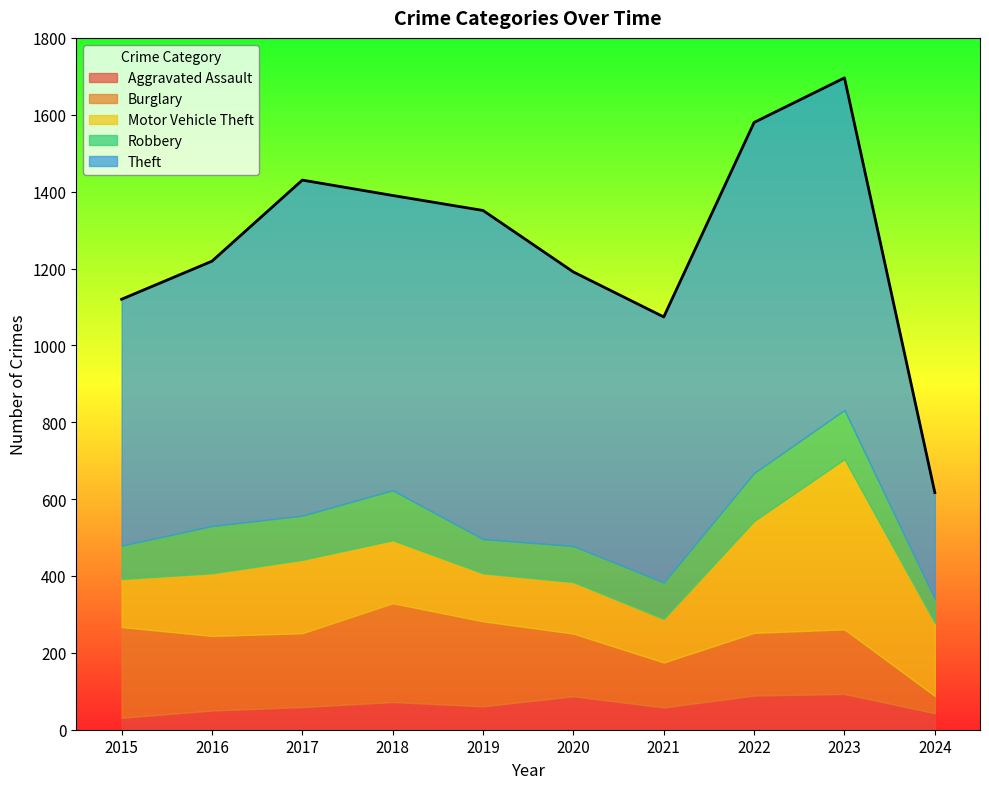

At which category does Theft reach its first local valley?

2018